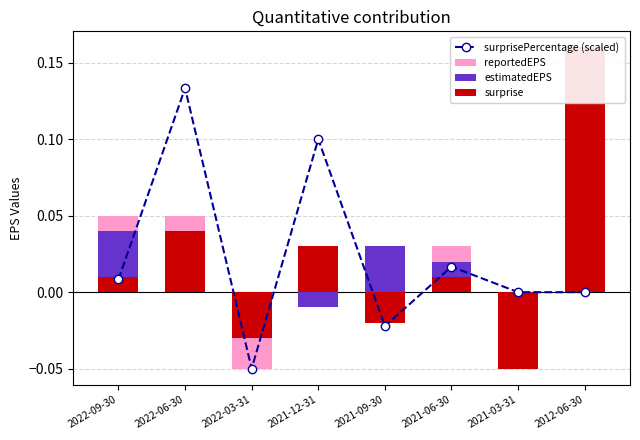

Rank the categories by surprisePercentage (scaled) value from highest to lowest.

2022-06-30, 2021-12-31, 2021-06-30, 2022-09-30, 2021-03-31, 2012-06-30, 2021-09-30, 2022-03-31